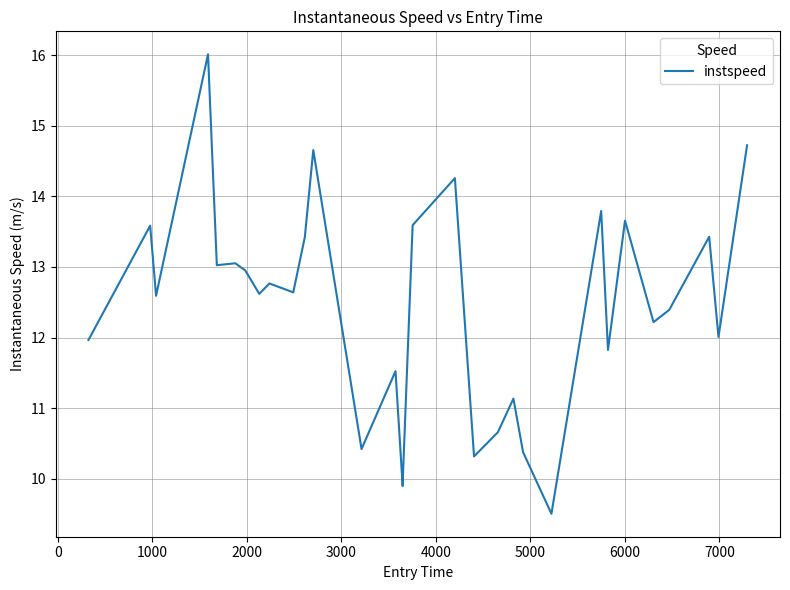

What is the smallest value displayed?

9.5